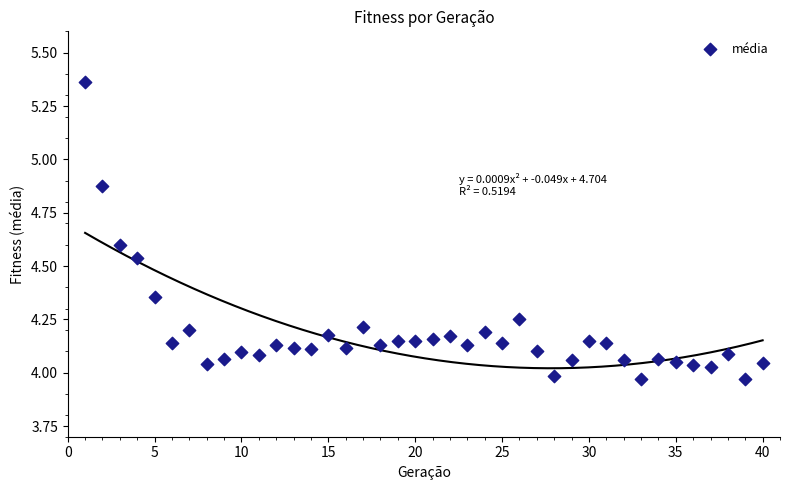

What is the range of Y values (max minus min)?

1.4